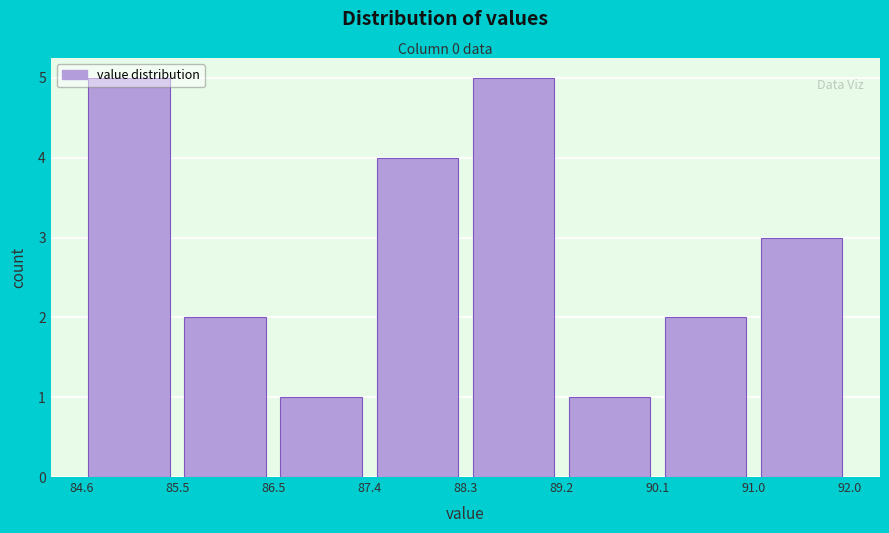

What is the height of the bar covering 84.6 to 85.5 on the x-axis? The values are not printed on the chart, so give them approximately, as read against the axis.

5